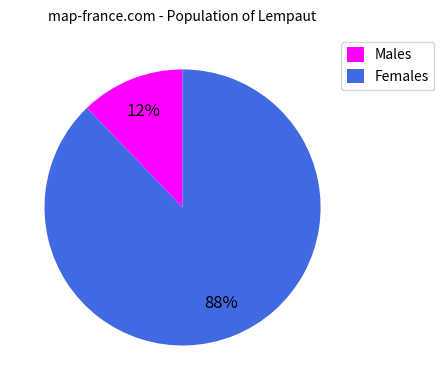

Do Males and Females together represent more than half of the pie?

Yes